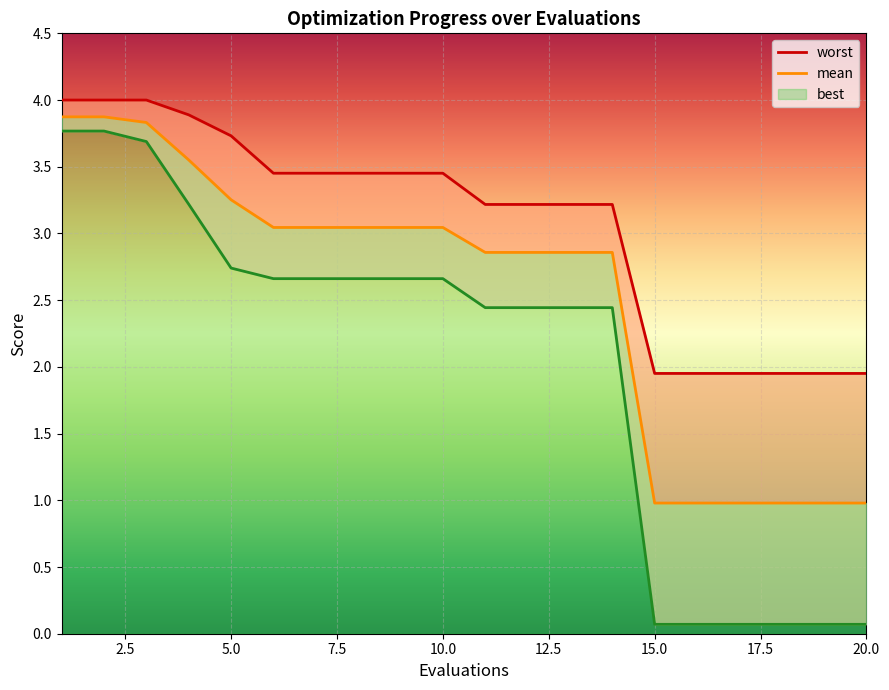

Rank the series at 20.0 from lowest to highest value.

best, mean, worst